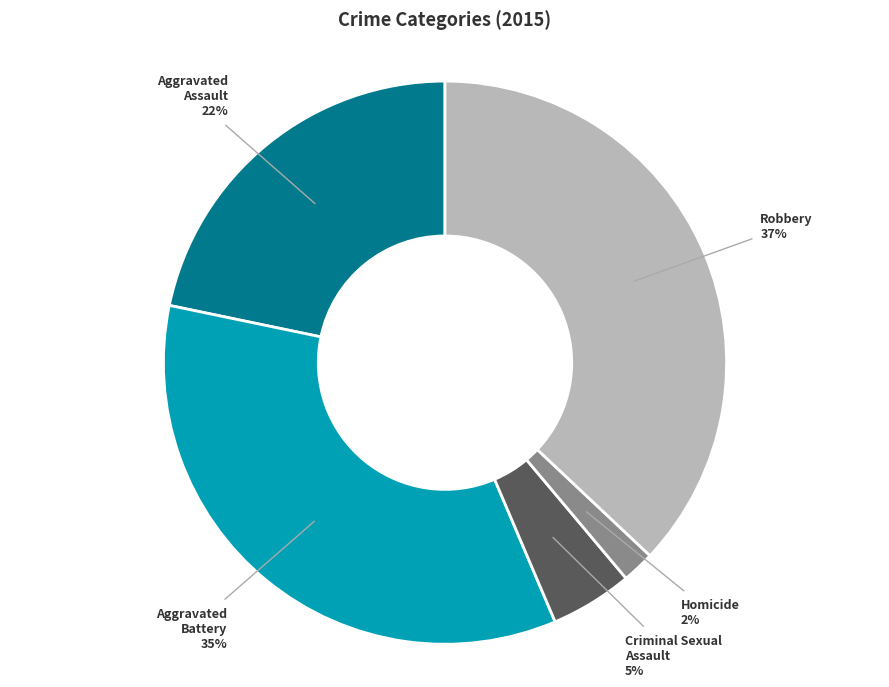

To the nearest percent, what is the average slice percentage?

20%